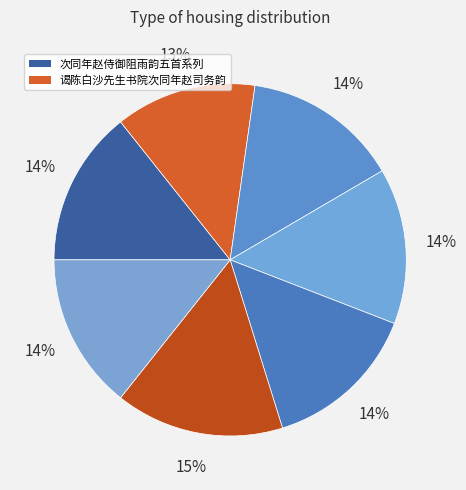

To the nearest percent, what is the average slice percentage?

14%